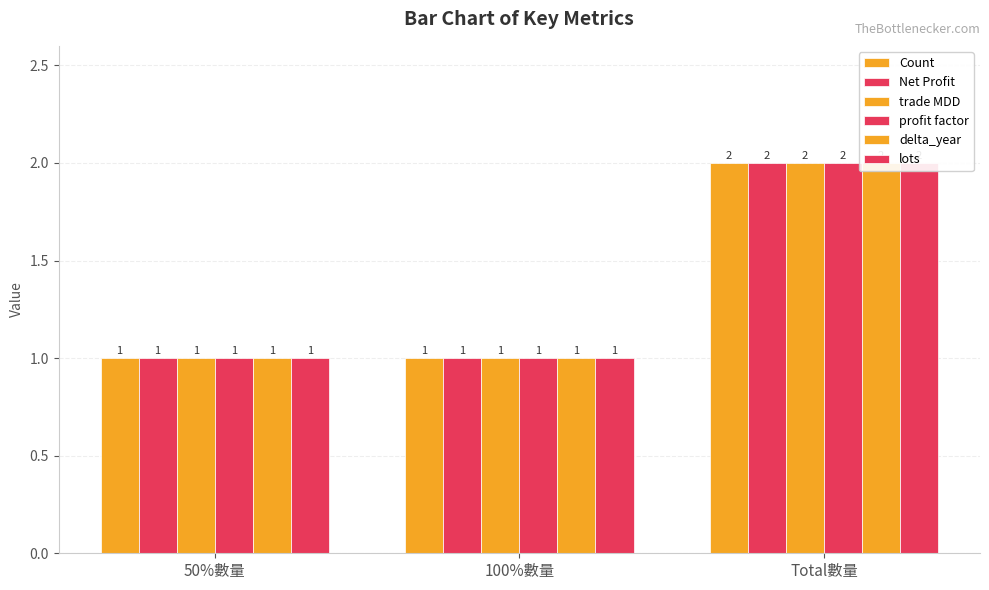

Which series changed the most between 50%數量 and 100%數量?

Count